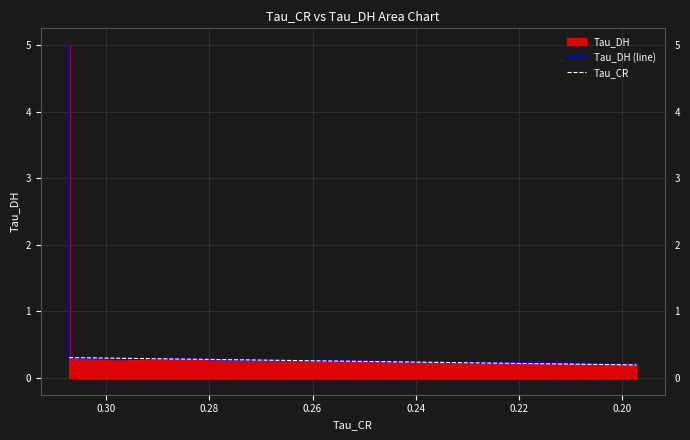

How many lines are shown in the chart?

2